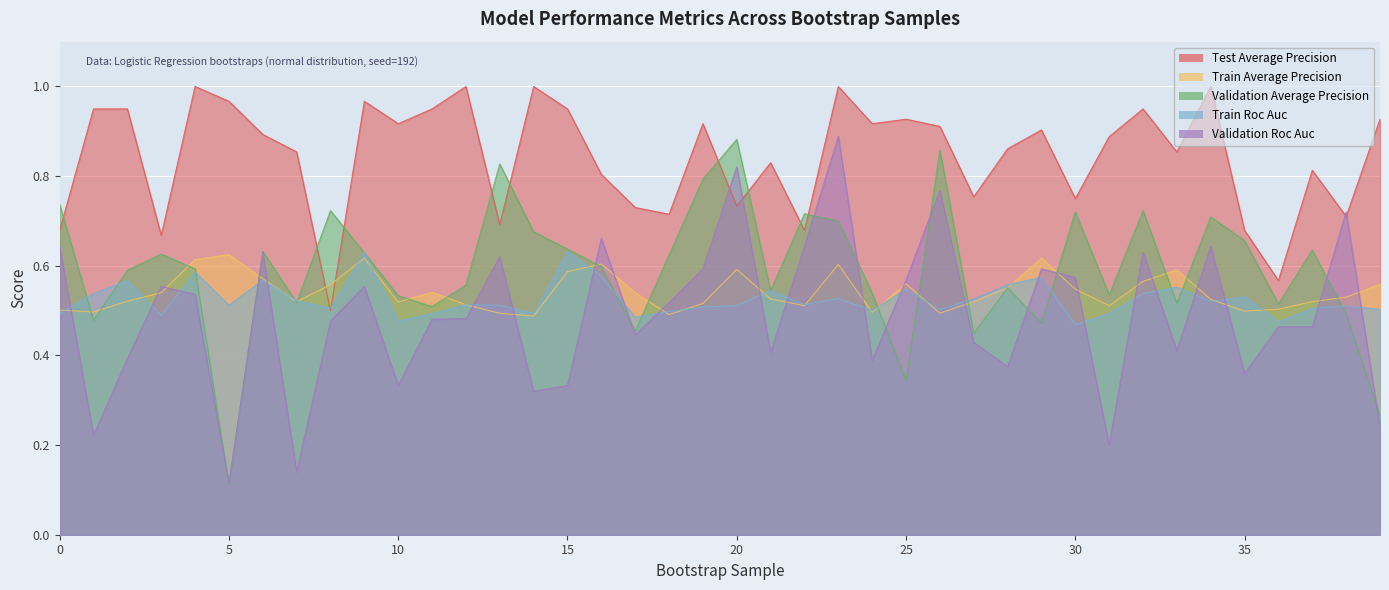

At 24, list the series in order from largest to smallest.

test_average_precision, validation_average_precision, train_roc_auc, train_average_precision, validation_roc_auc